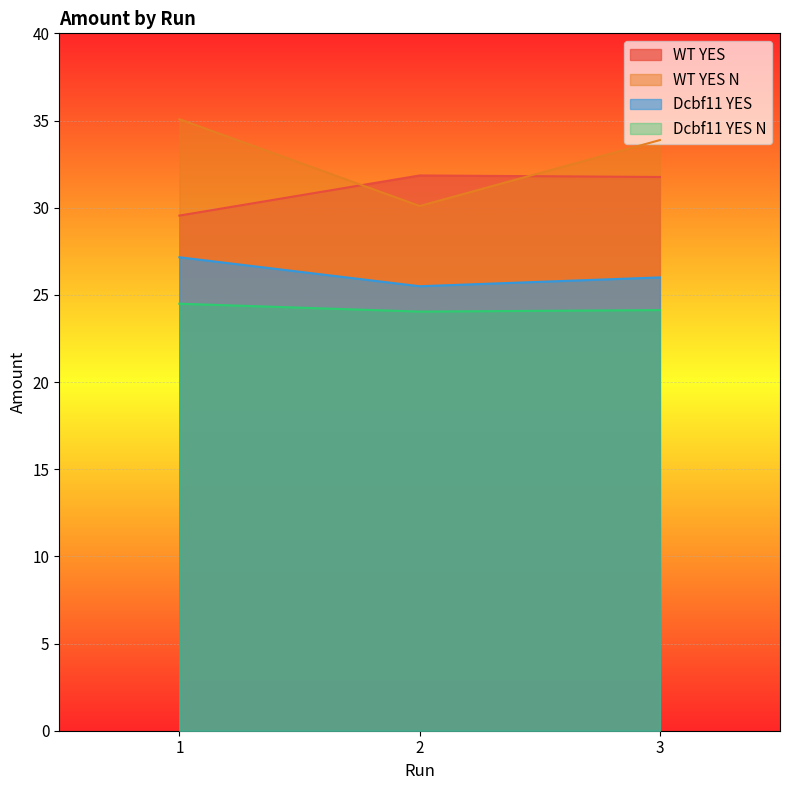

At which label does WT_YES first exceed 31?

2